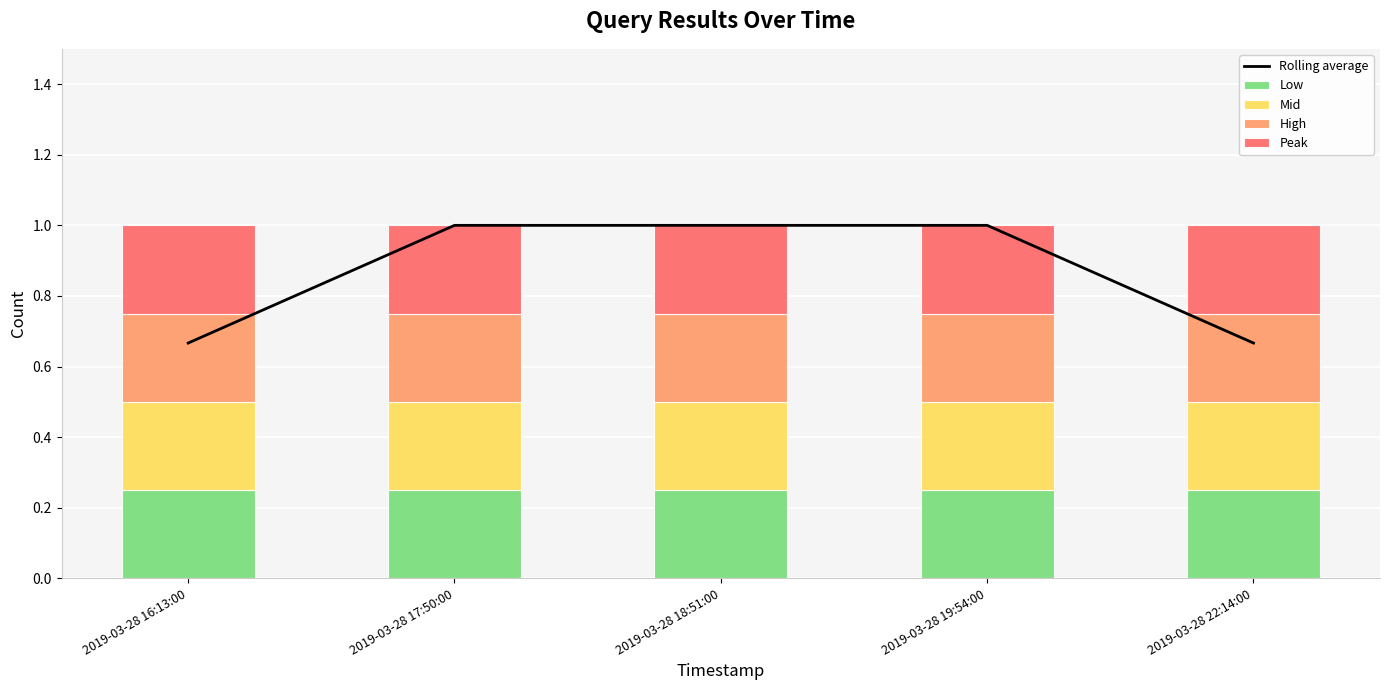

What is the label of the 4th bar from the right?

2019-03-28 17:50:00